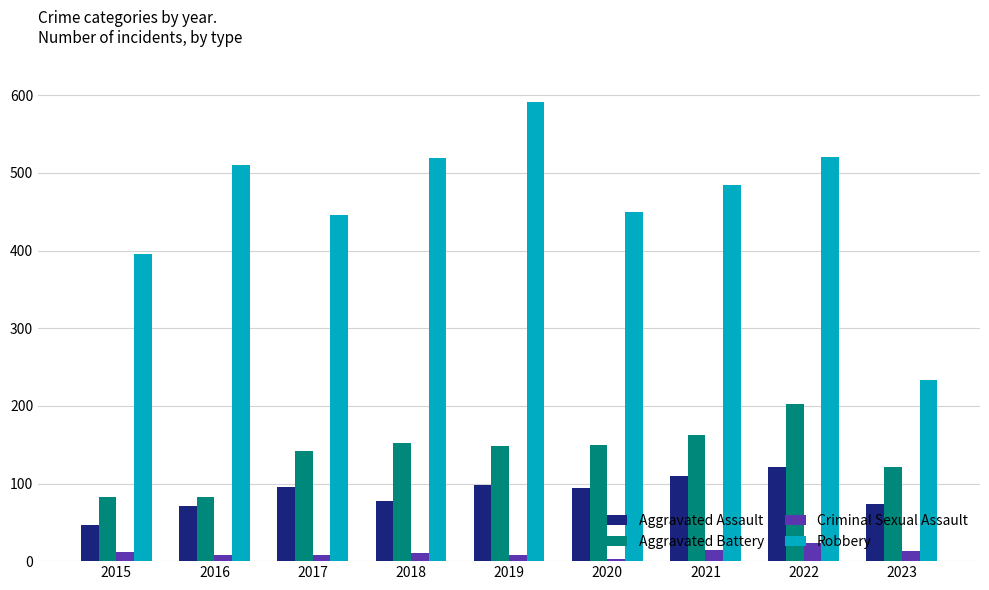

How many categories are shown in the chart?

9